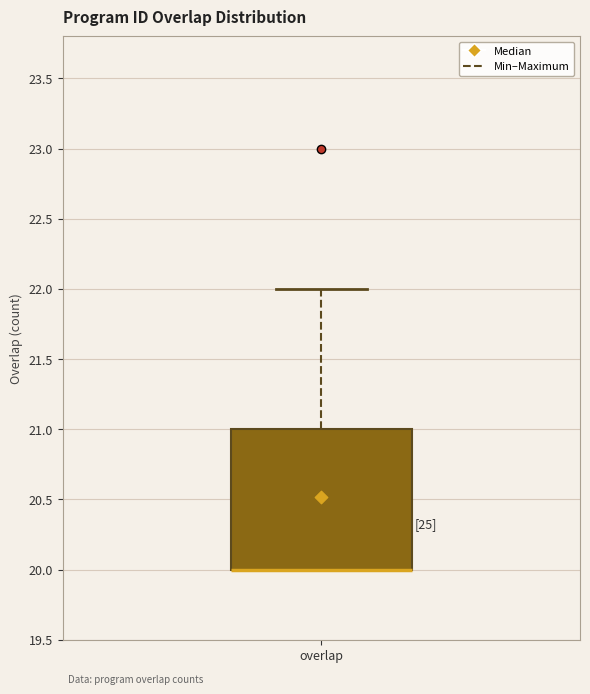

Read this box plot against the y-axis: the position of the median line, the range covered by the box, and the ends of both whiskers. The values are not printed on the chart, so give them approximately, as read against the axis.

median 20 (drawn on the box's lower edge), box 20 to 21, whiskers 20 to 22